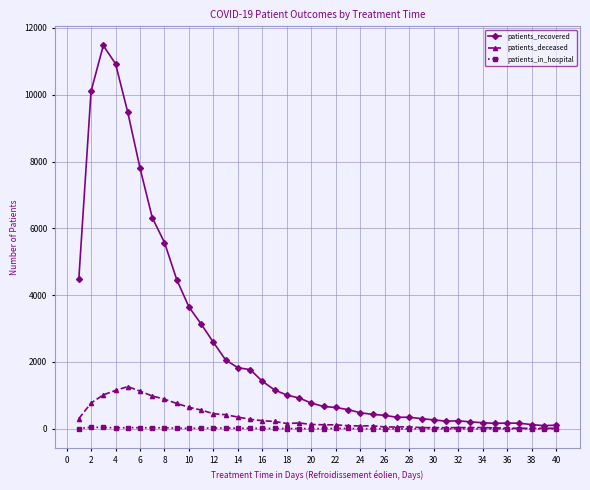

Which series has the largest total across all categories?

patients_recovered